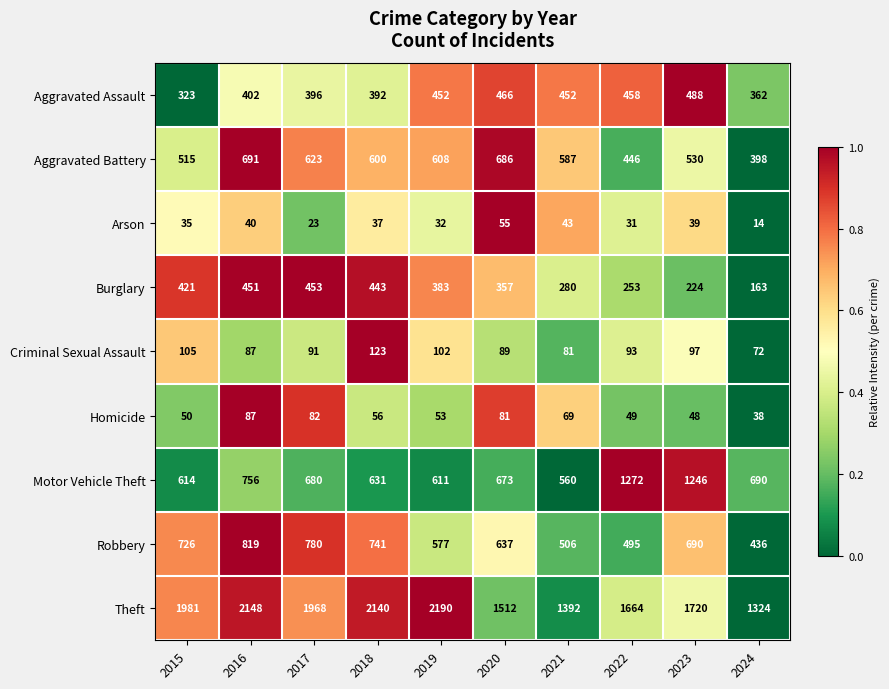

At which label does Robbery first exceed 690?

2015